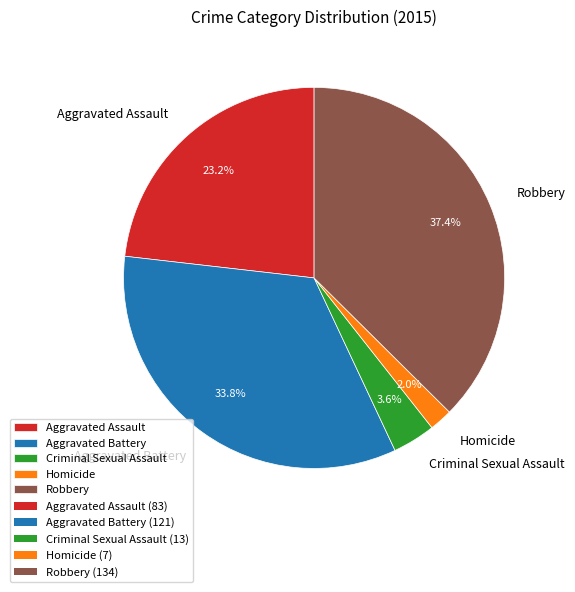

What is the largest slice in the pie chart?

Robbery